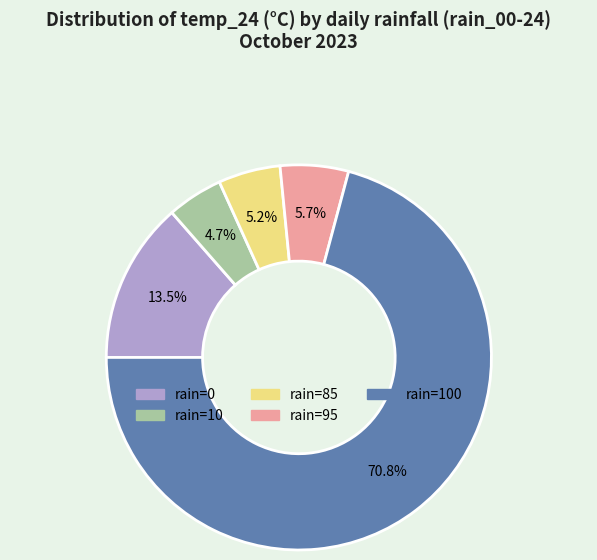

Is there a majority slice in this chart?

Yes